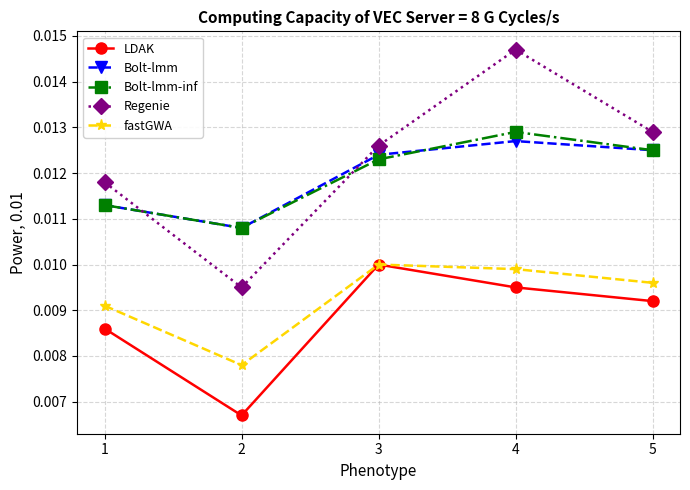

True or false: Bolt-lmm and LDAK intersect in this chart.

False